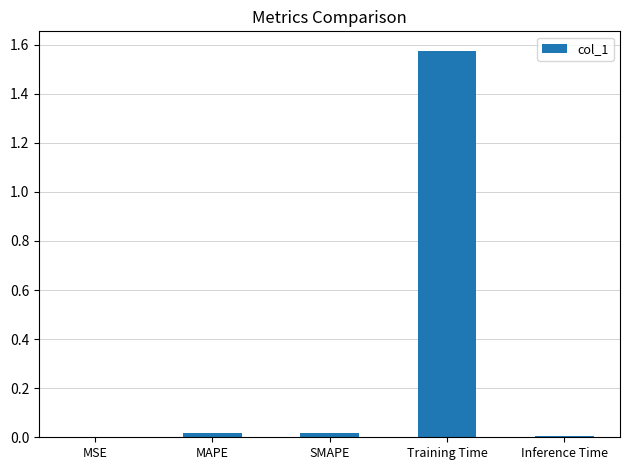

What is the average value?

0.3